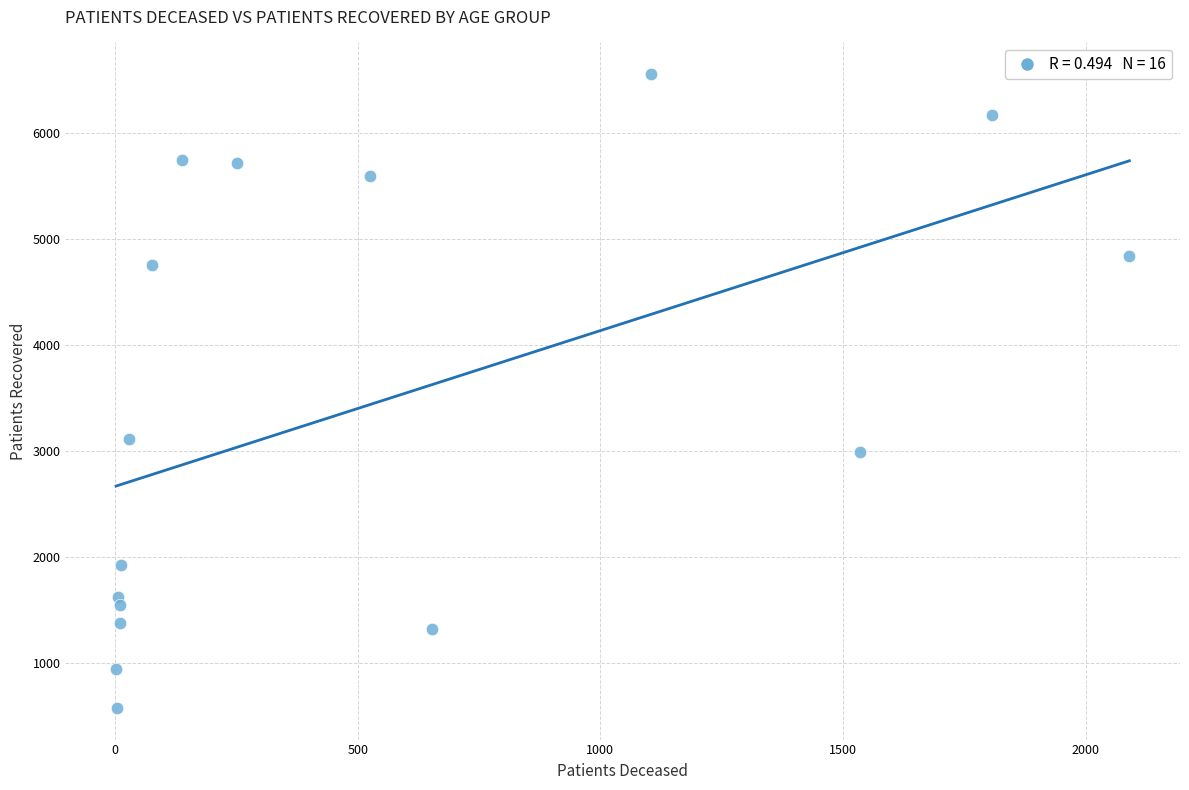

What is the range of Y values (max minus min)?

5982